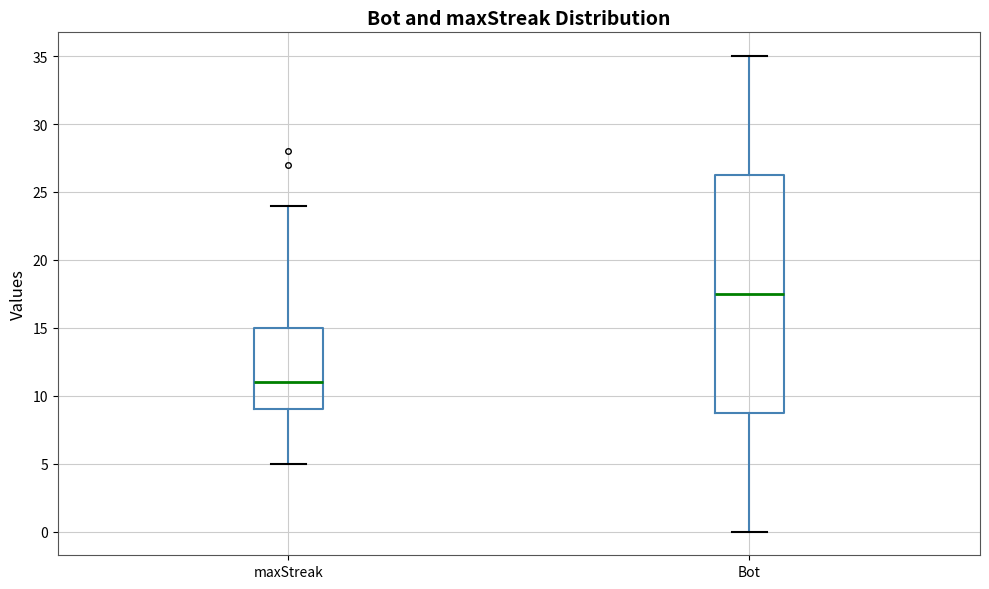

Reading left to right, read every box against the y-axis: the position of its median line, the range the box covers, and the ends of its whiskers. The values are not printed on the chart, so give them approximately, as read against the axis.

maxStreak: median 11.0, box 9.0 to 15.0, whiskers 5.0 to 24.0
Bot: median 17.5, box 9.0 to 26.5, whiskers 0.0 to 35.0